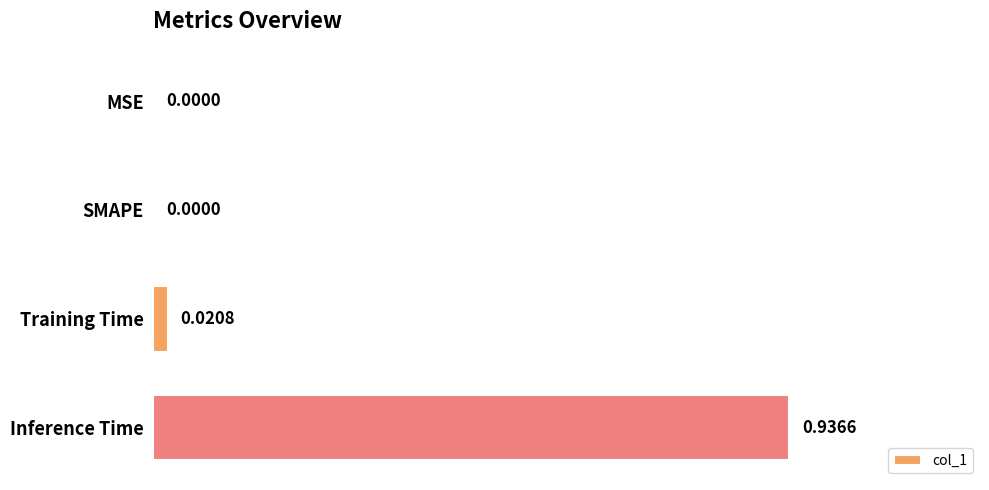

What is the change in value from MSE to Inference Time?

+0.9